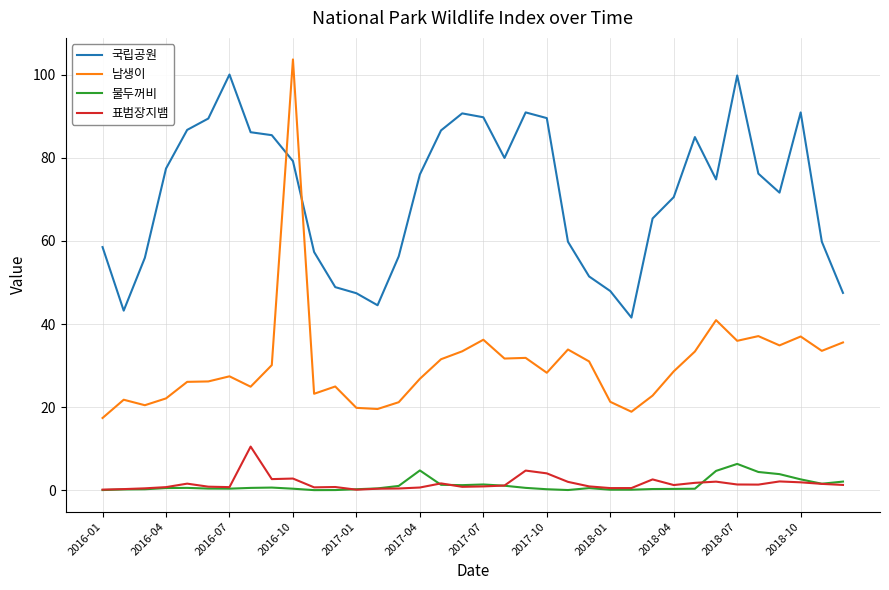

Does the chart have visible grid lines?

Yes